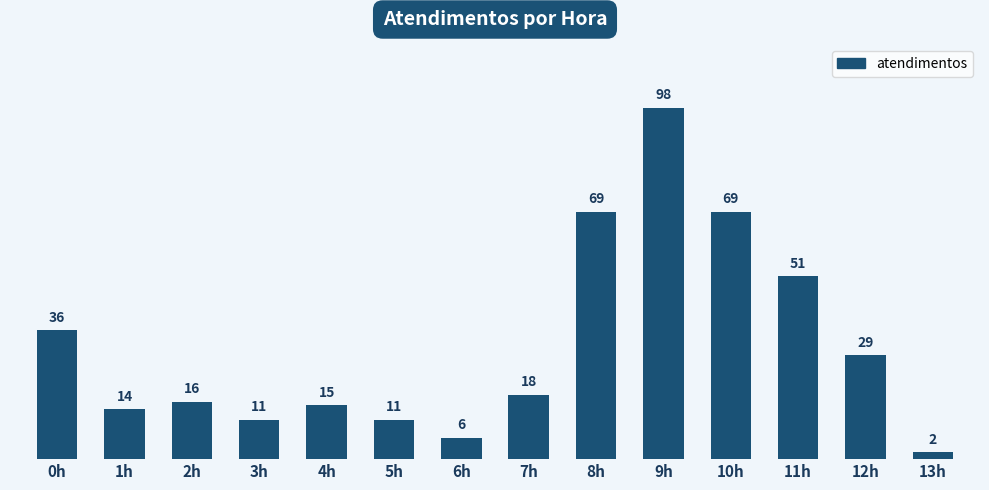

What is the minimum value shown in the chart?

2